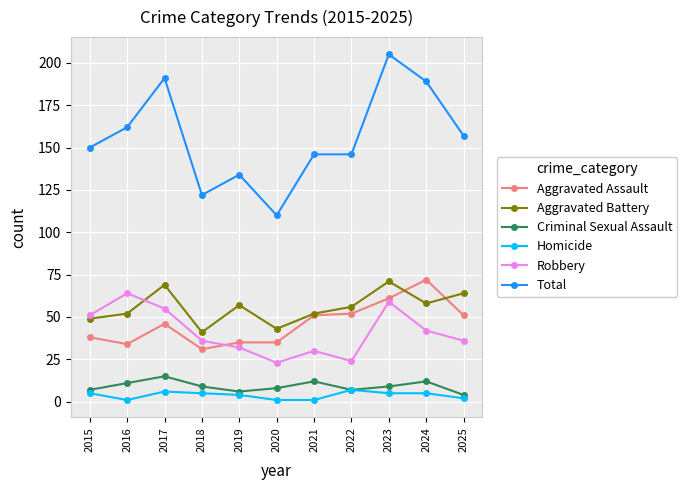

How many lines are shown in the chart?

6